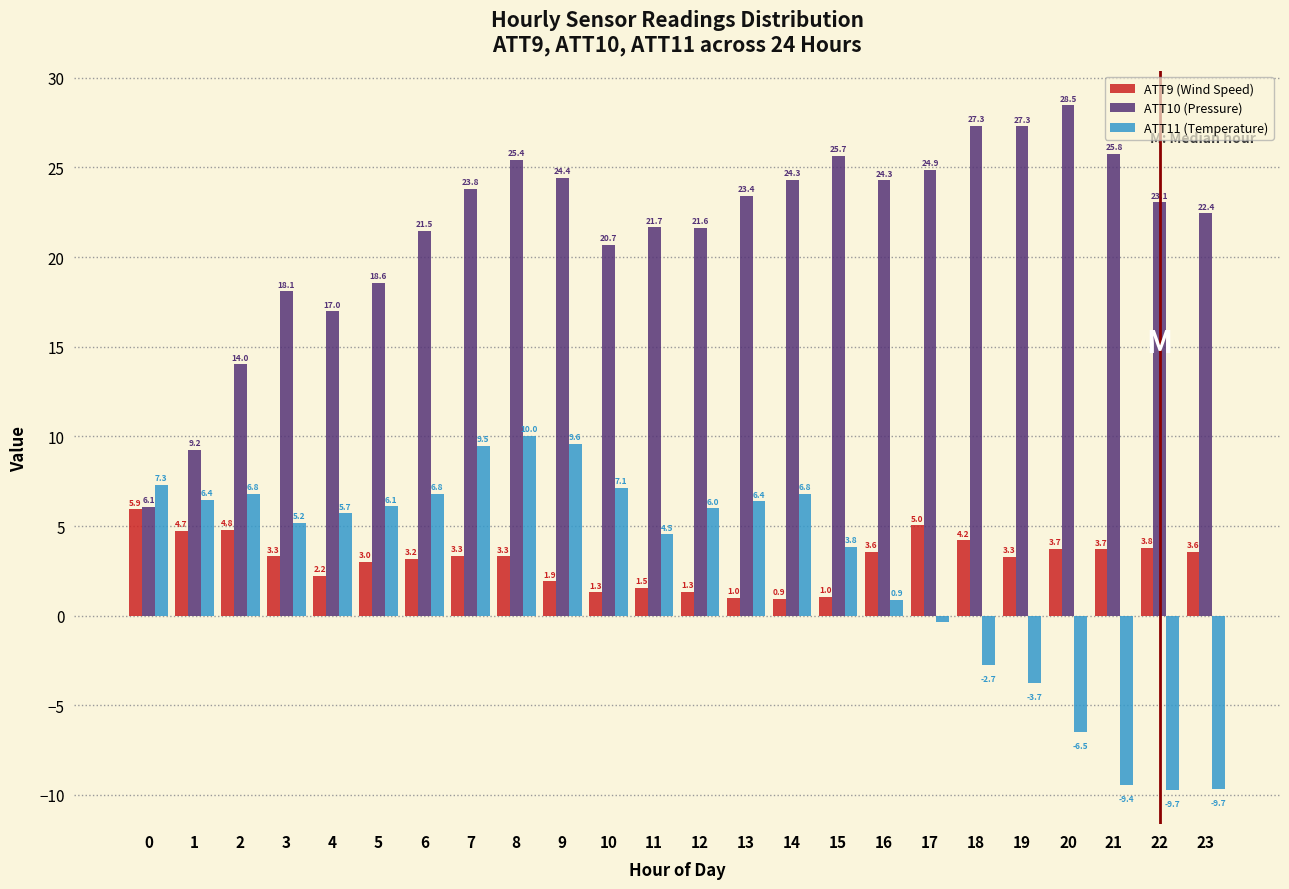

What value does the ATT11 (Temperature) series have at 2?

6.8